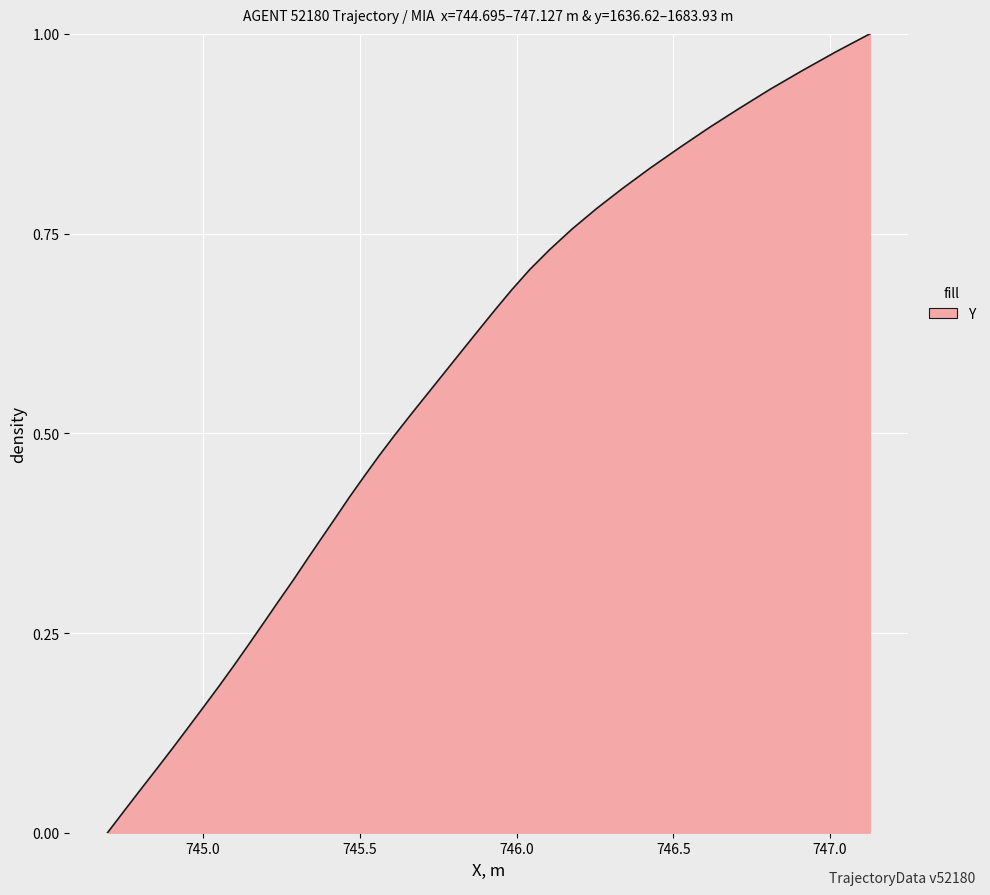

How many lines are shown in the chart?

1